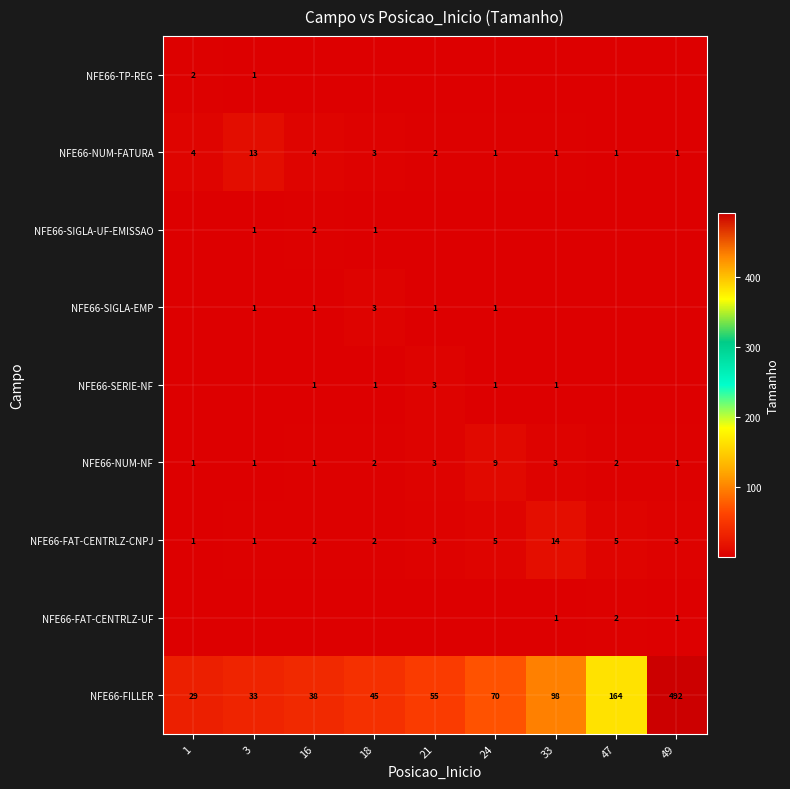

How many data points in NFE66-NUM-FATURA are less than 2?

4